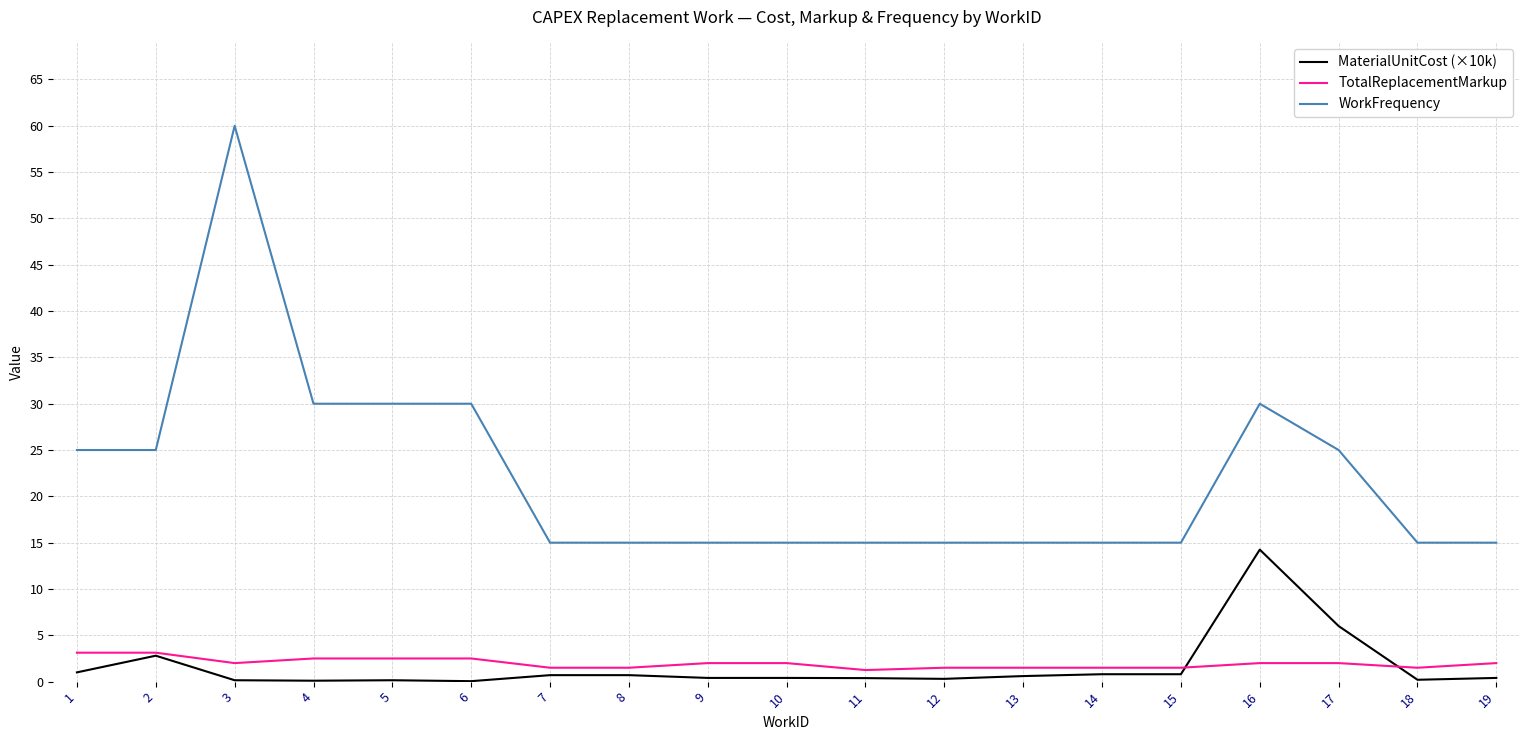

Does the chart display data point markers on the line(s)?

No